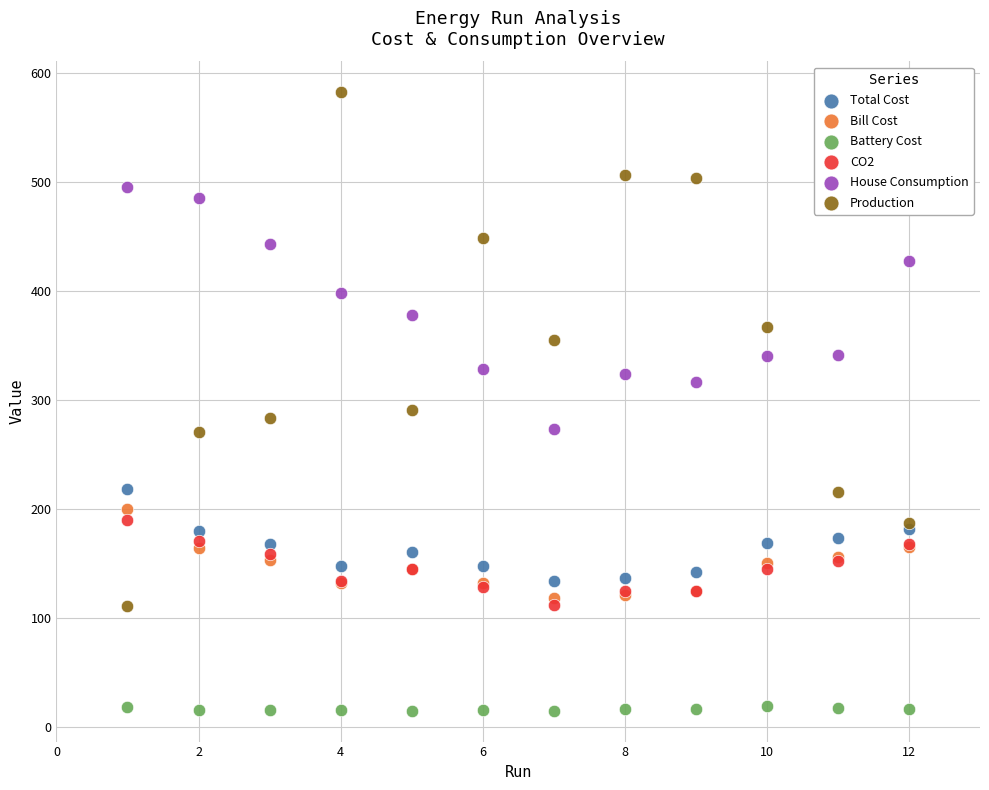

What is the X range (max minus min) for the scatter plot?

11.0